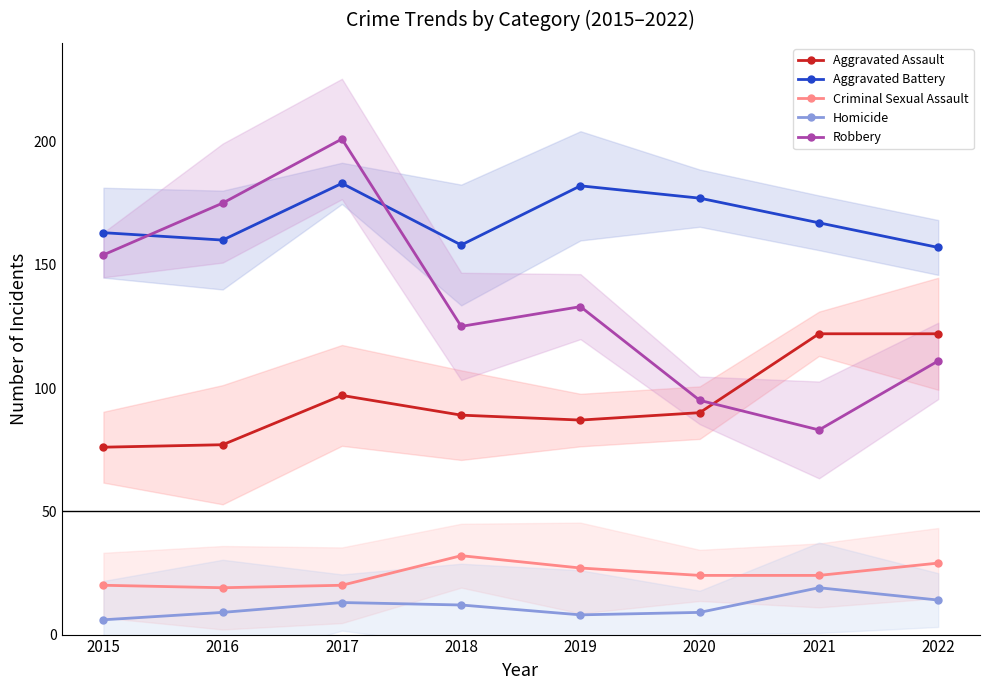

What is the difference between the maximum and minimum values in the Aggravated Assault series?

46